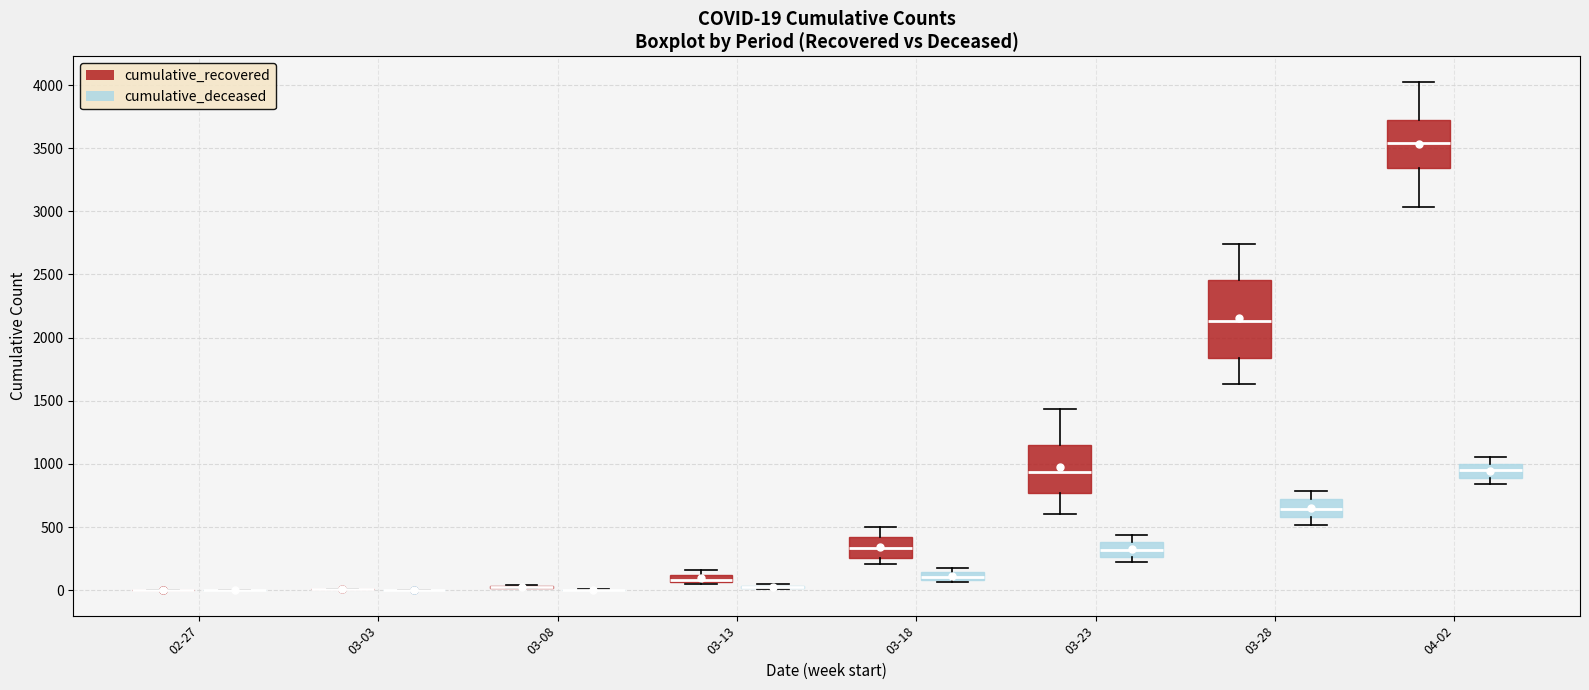

Comparing the boxes themselves (not the whiskers), which one is the tallest?

03-28 (cumulative_recovered)